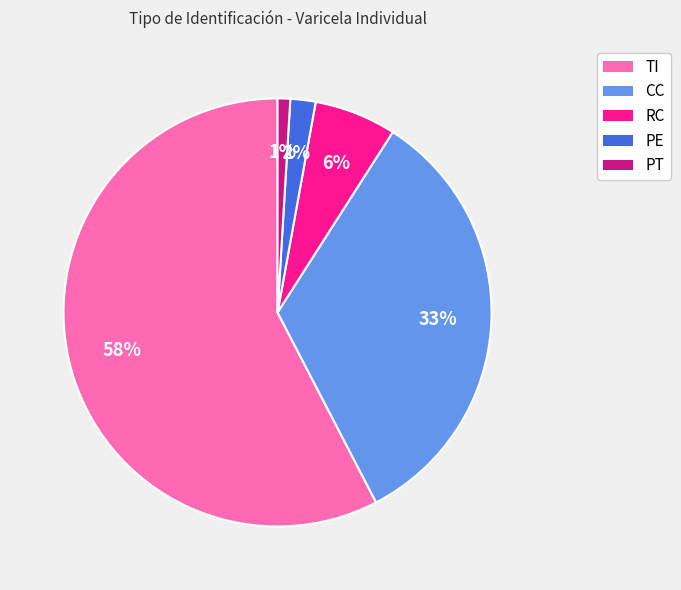

Which slice represents more than half of the pie?

TI